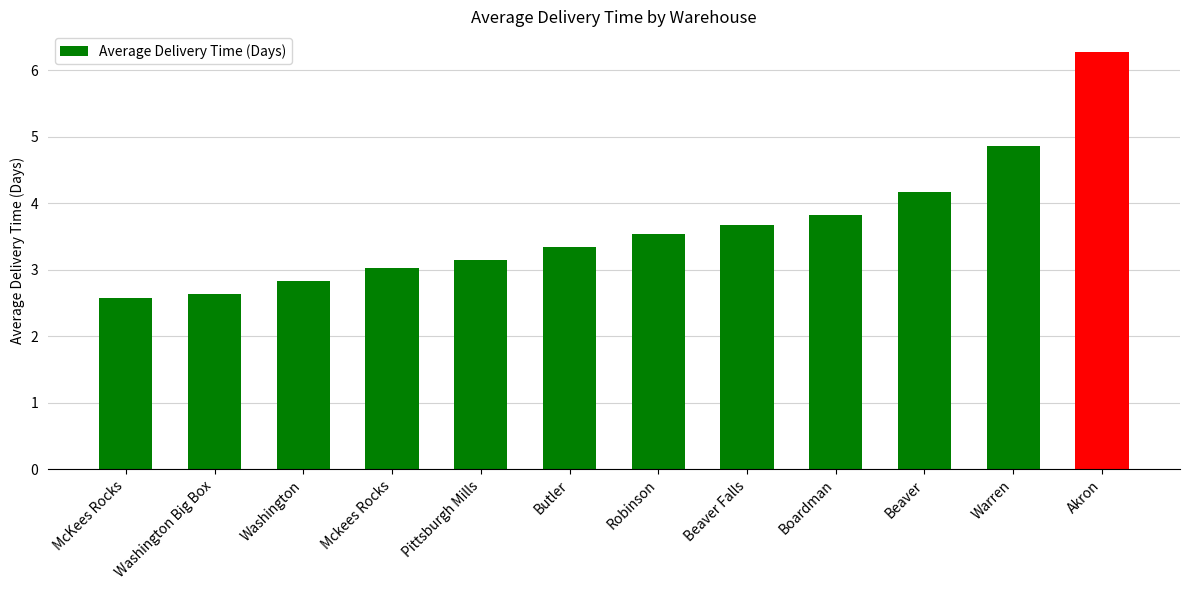

What position from the right is Beaver Falls?

5